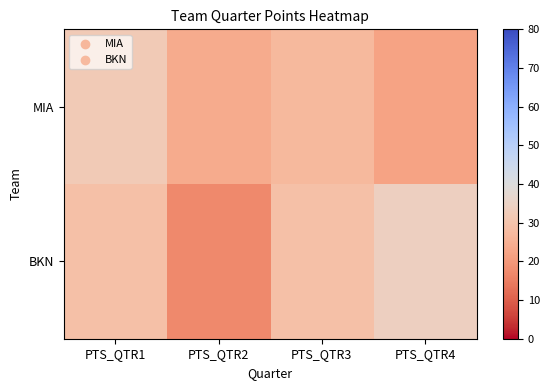

Reading right to left, transcribe all the data shown in this chart.

MIA: PTS_QTR4=22	PTS_QTR3=27	PTS_QTR2=24	PTS_QTR1=32
BKN: PTS_QTR4=34	PTS_QTR3=29	PTS_QTR2=17	PTS_QTR1=29